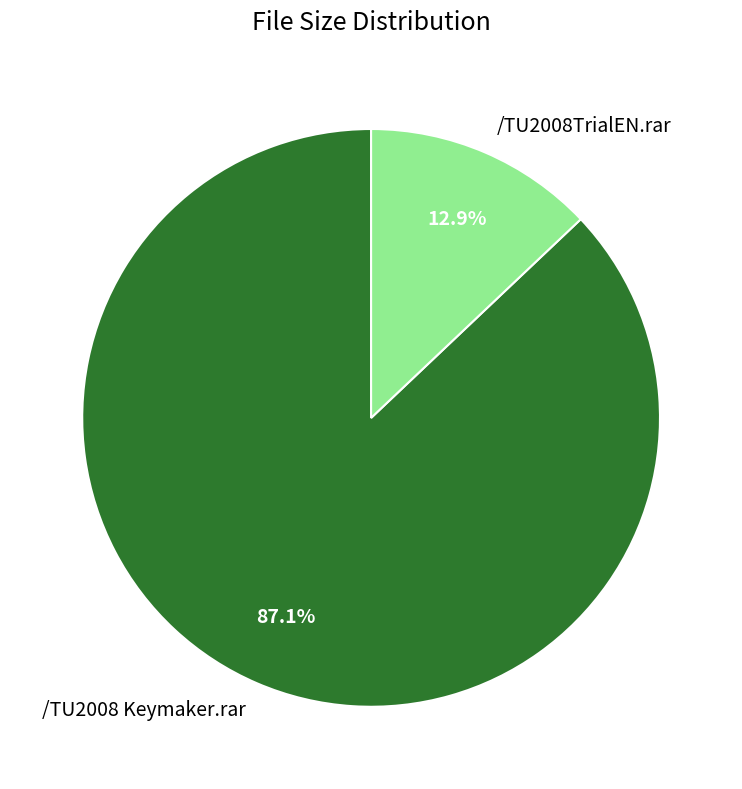

Which category has the biggest portion of the pie?

/TU2008 Keymaker.rar